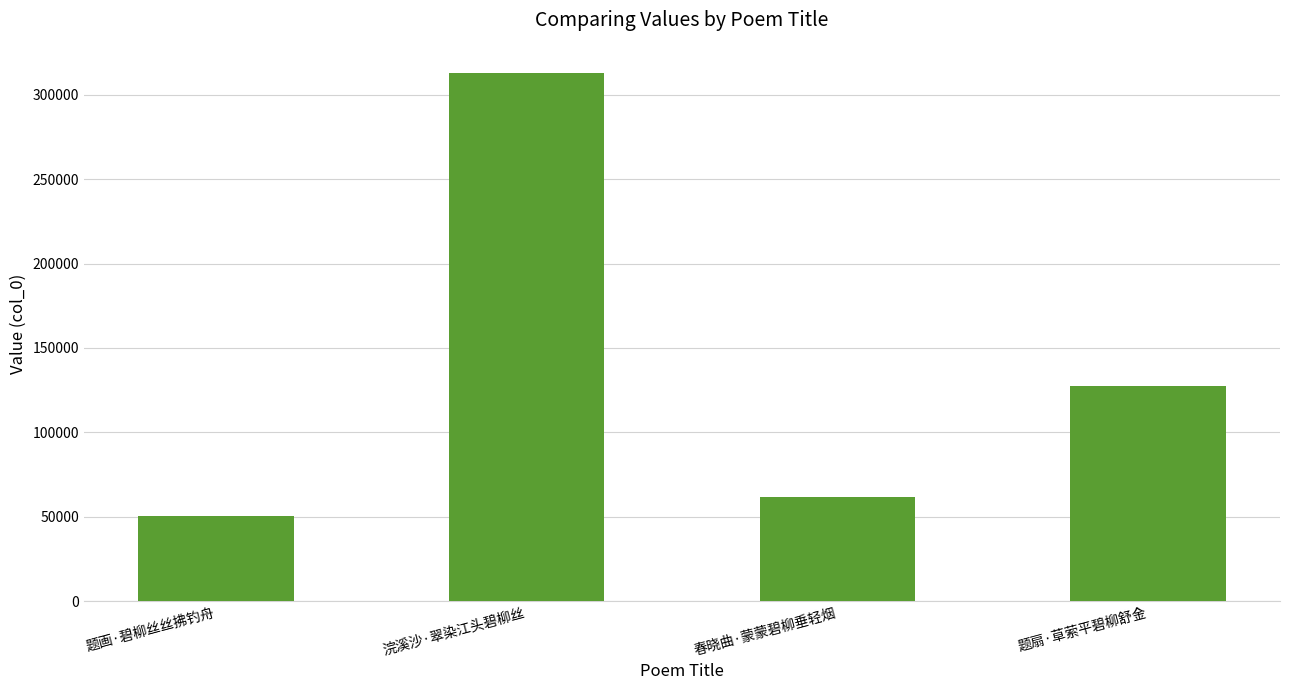

Reading left to right, list all the values displayed in this chart.

题画·碧柳丝丝拂钓舟=50585	浣溪沙·翠染江头碧柳丝=312749	春晓曲·蒙蒙碧柳垂轻烟=61807	题扇·草萦平碧柳舒金=127619